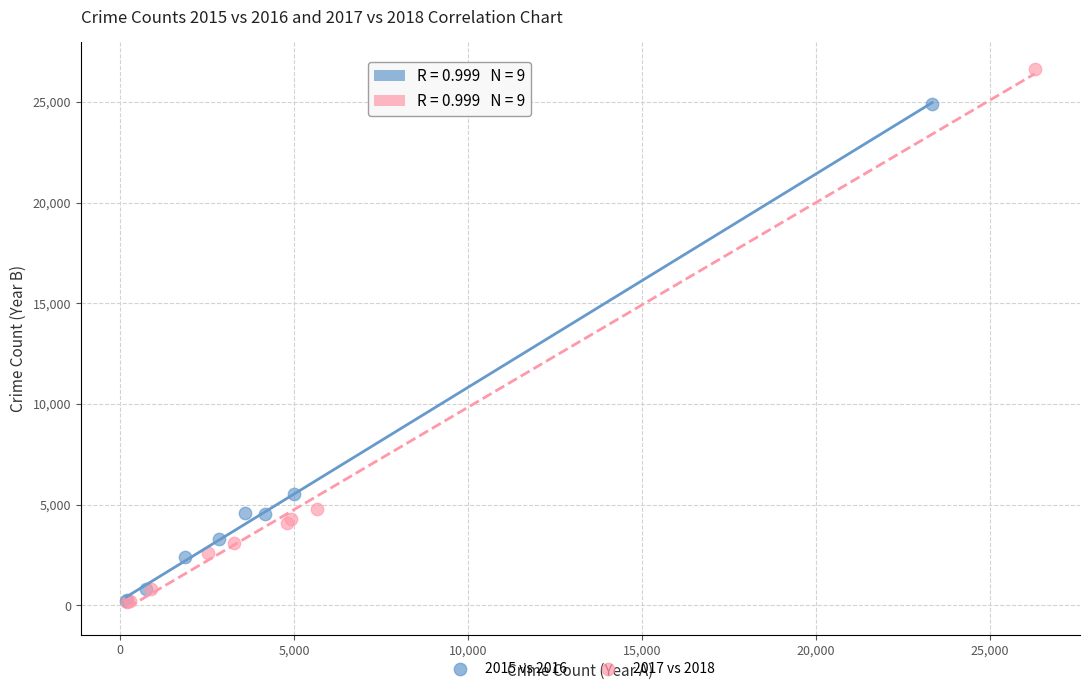

Which series reaches the maximum Y coordinate?

2017 vs 2018